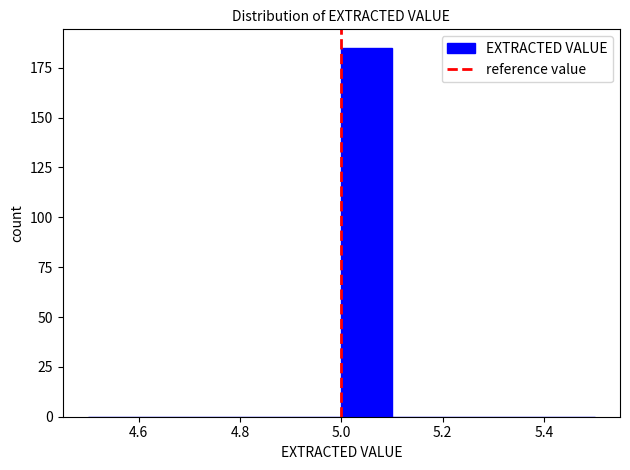

Reading left to right, list every bar in this chart as the range it spans on the x-axis followed by its height. The values are not printed on the chart, so give them approximately, as read against the axis.

4.5 to 4.6: 0
4.6 to 4.7: 0
4.7 to 4.8: 0
4.8 to 4.9: 0
4.9 to 5.0: 0
5.0 to 5.1: 185
5.1 to 5.2: 0
5.2 to 5.3: 0
5.3 to 5.4: 0
5.4 to 5.5: 0